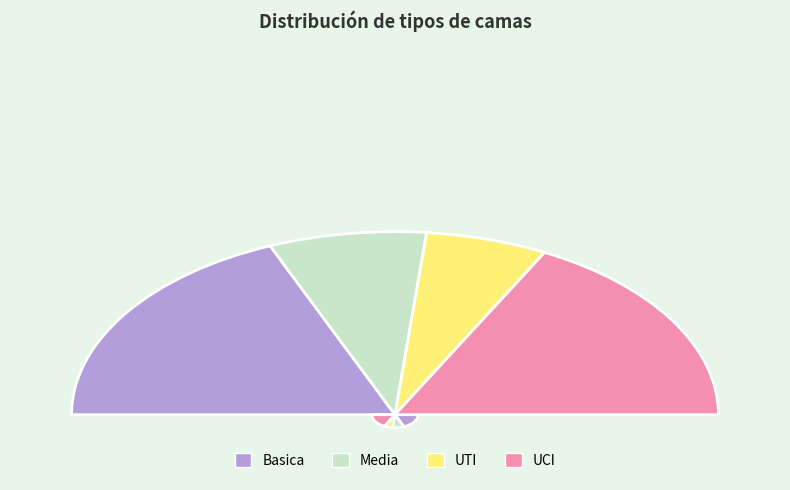

How many segments does this pie chart have?

4